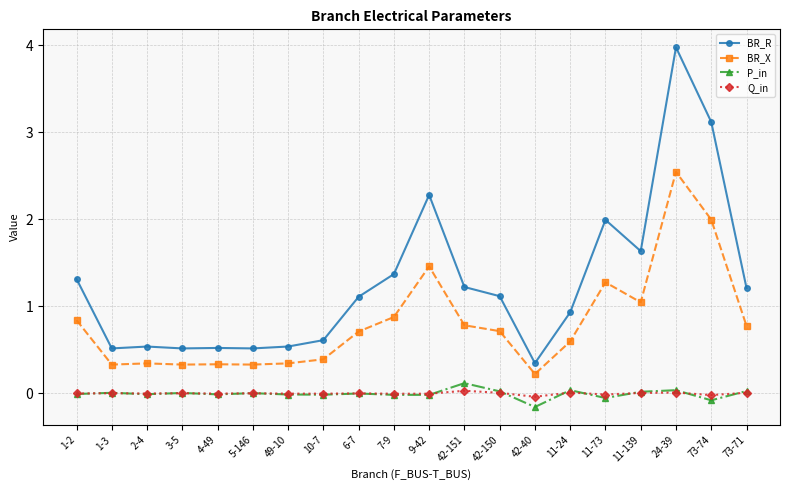

List the series in order of their peak value, highest first.

BR_R, BR_X, P_in, Q_in